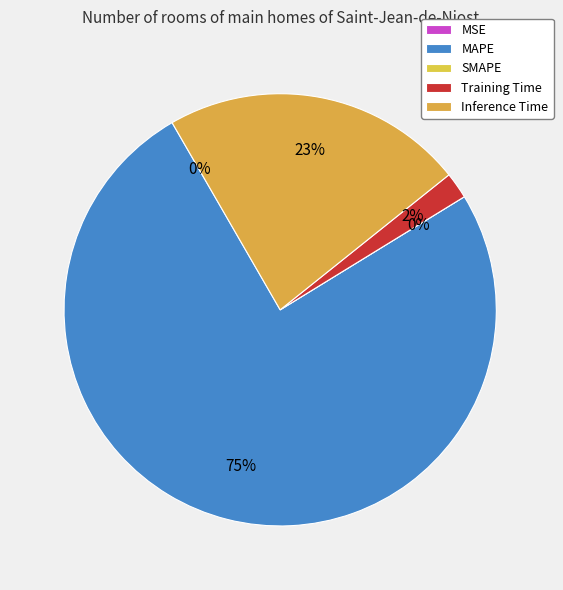

How many segments does this pie chart have?

5